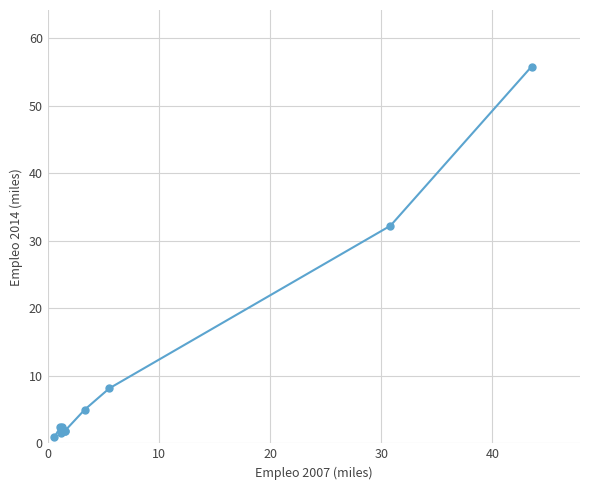

True or false: there are more than 1 points higher than both neighbors.

True